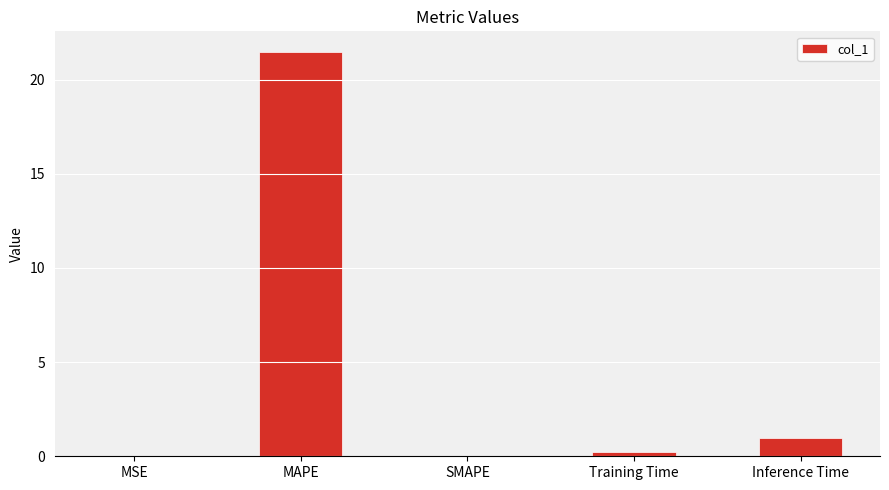

True or false: the data shows 9.8 at SMAPE.

False